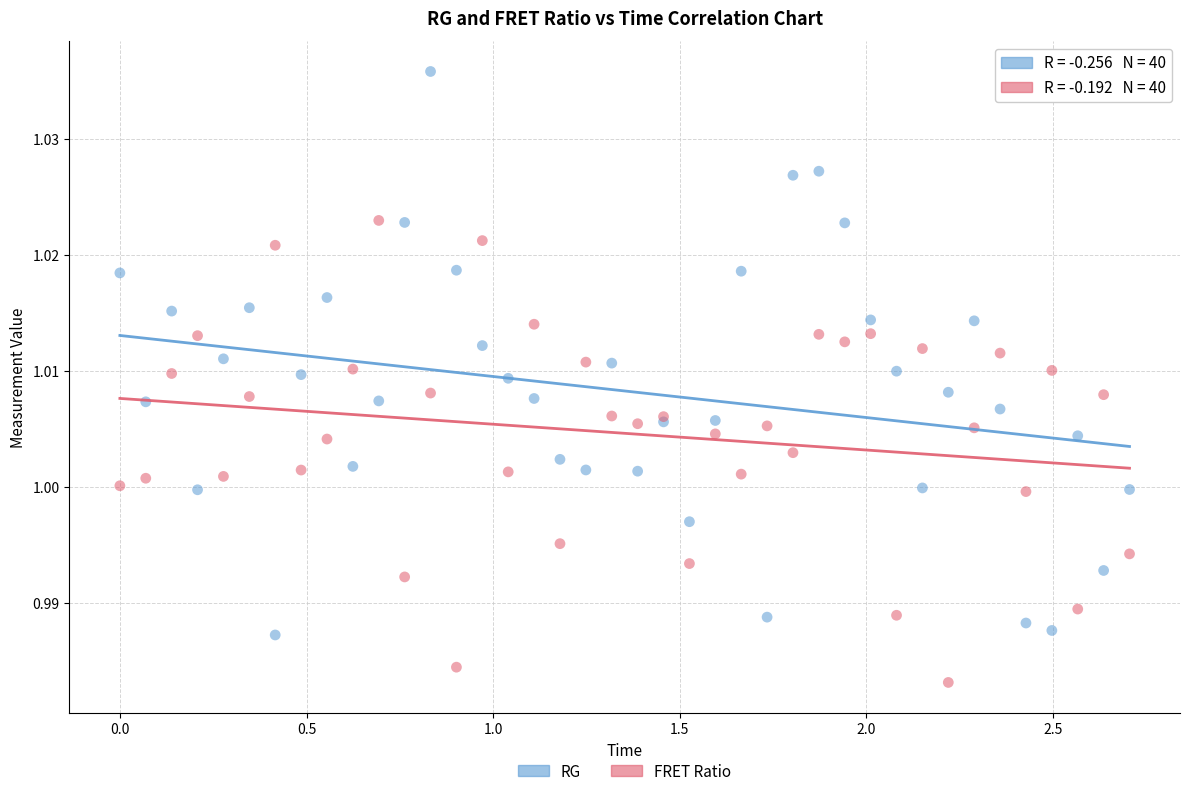

Which series has the largest Y range (max minus min)?

RG